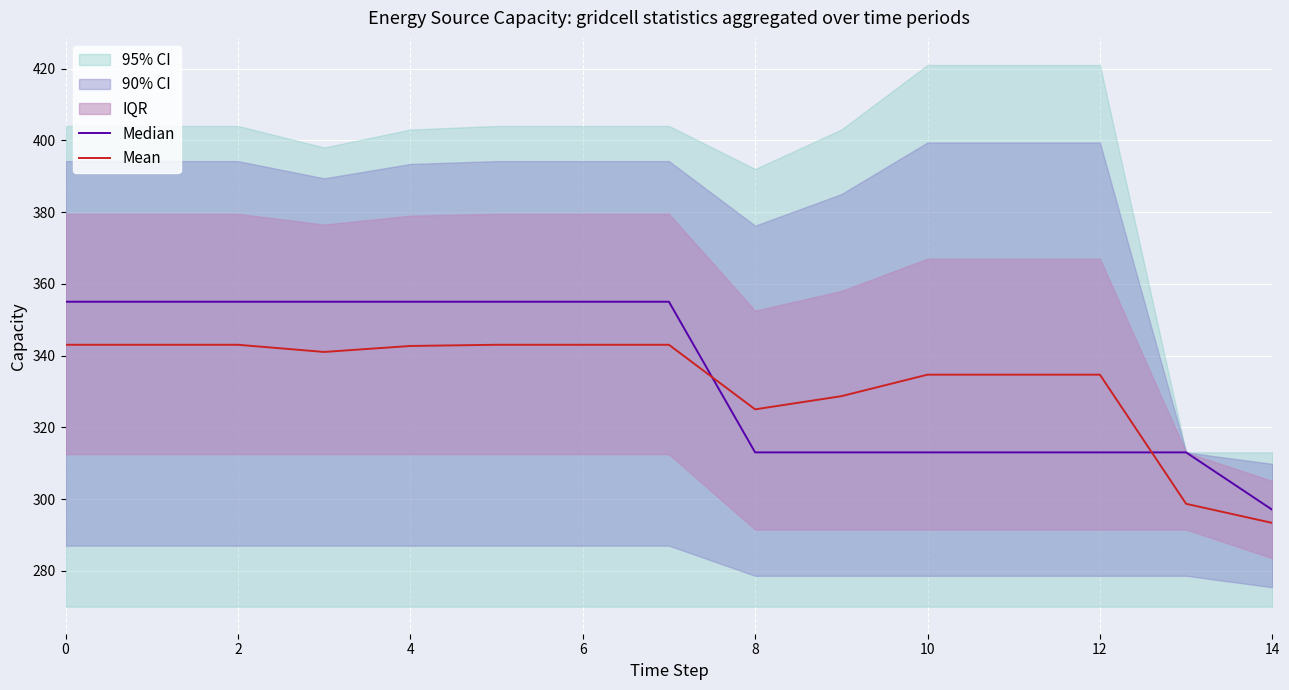

What is the difference between the second highest and minimum values in the Median series?

58.0